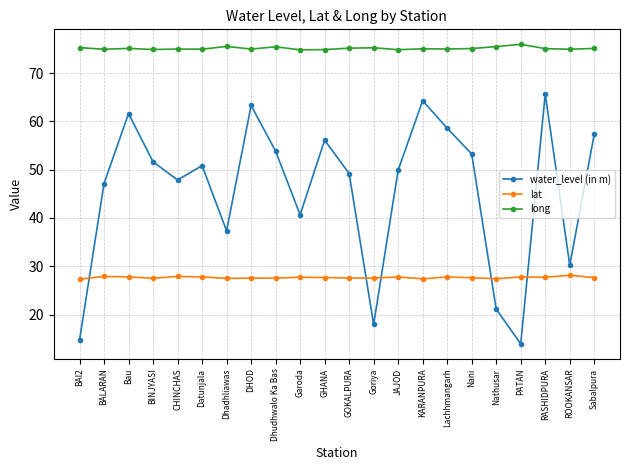

At which category does water_level (in m) reach its first local peak?

Bau